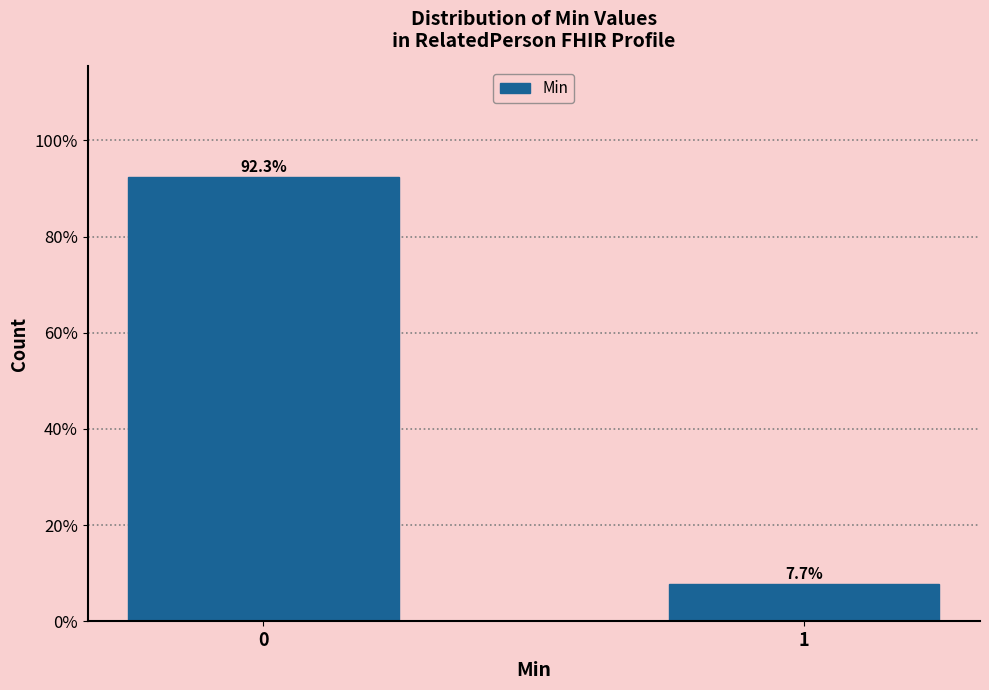

Reading left to right, what are all the values shown in this chart?

92.3	7.7